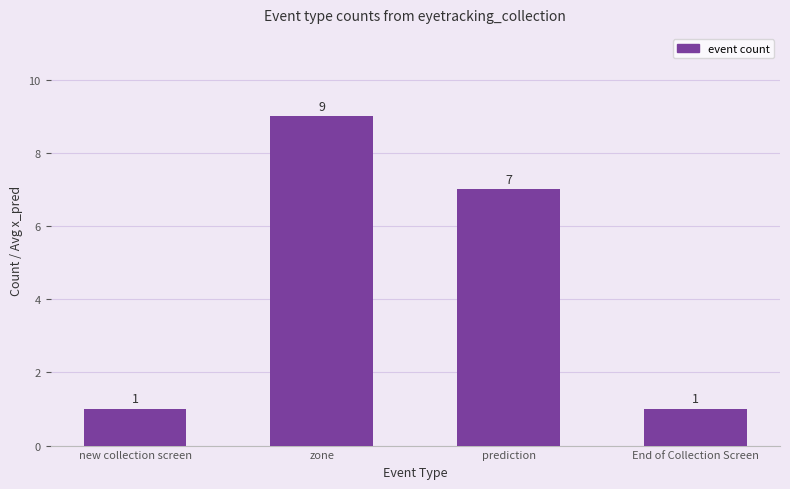

What position from the right is End of Collection Screen?

1